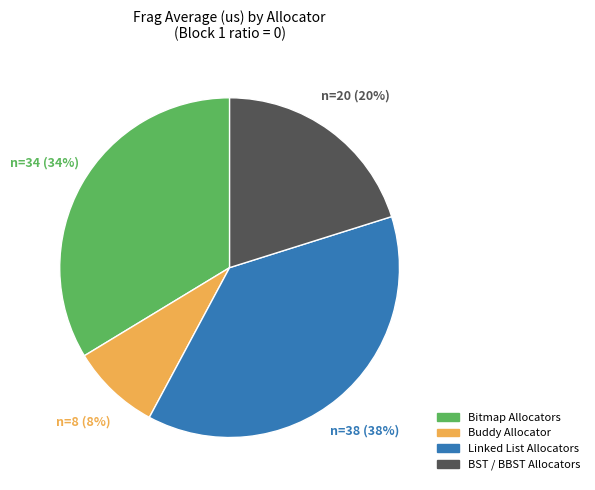

To the nearest percent, what is the average slice percentage?

25%